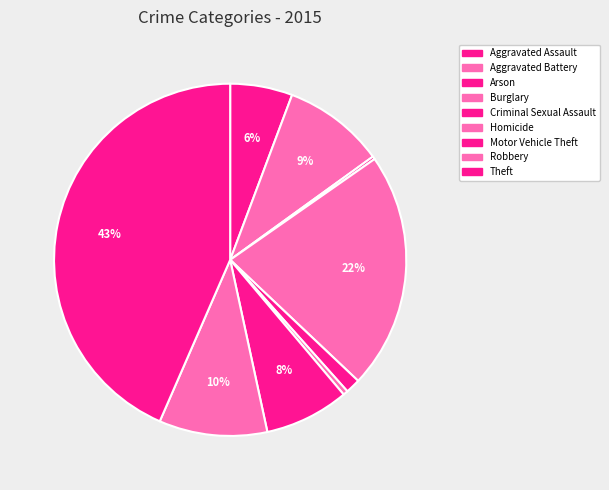

What percentage is the Aggravated Assault slice, to the nearest percent?

6%